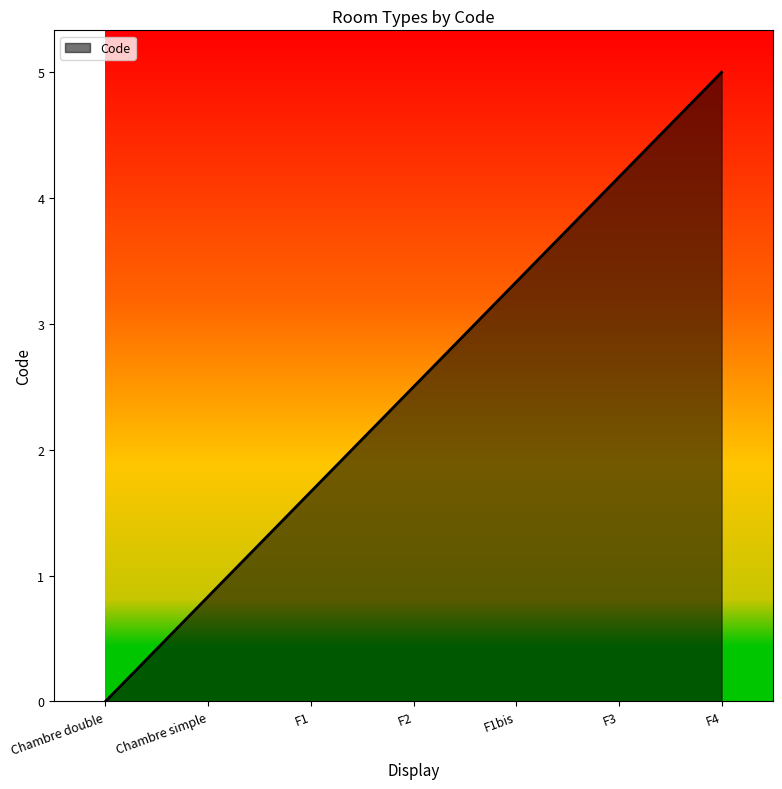

Where does the data first go above 3?

F2